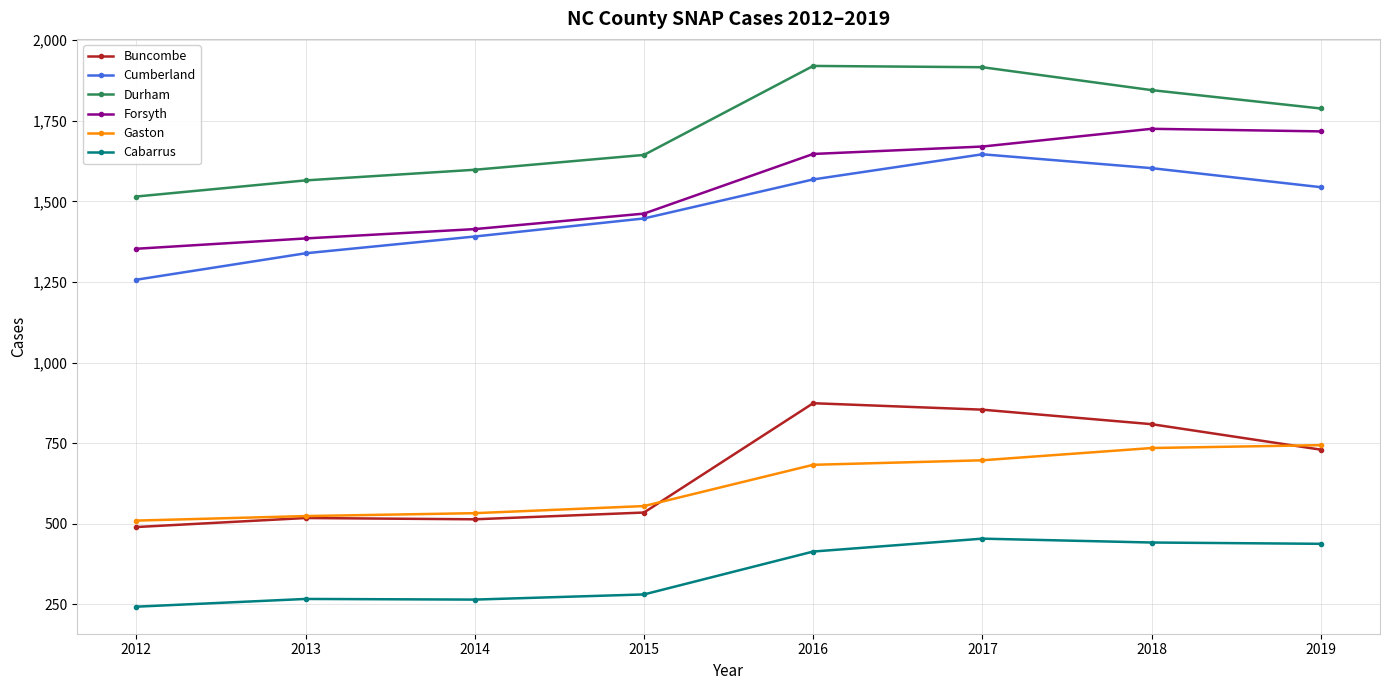

Between 2013 and 2017, which series saw the biggest shift?

Durham